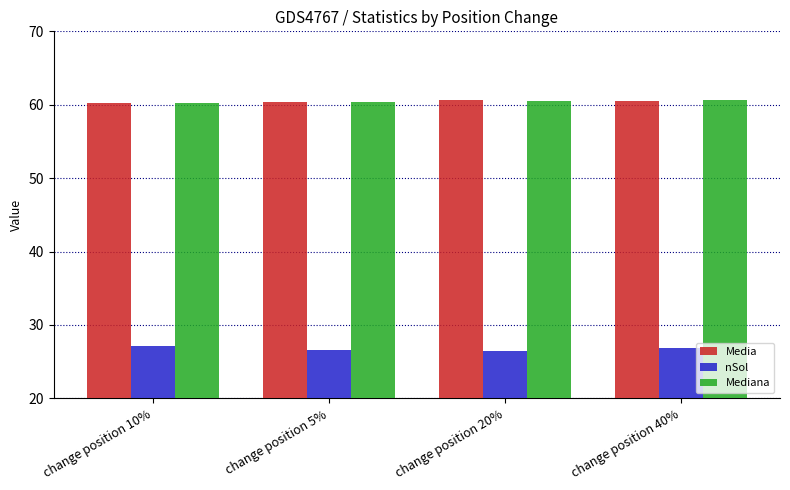

At how many categories does at least one series exceed 38?

4